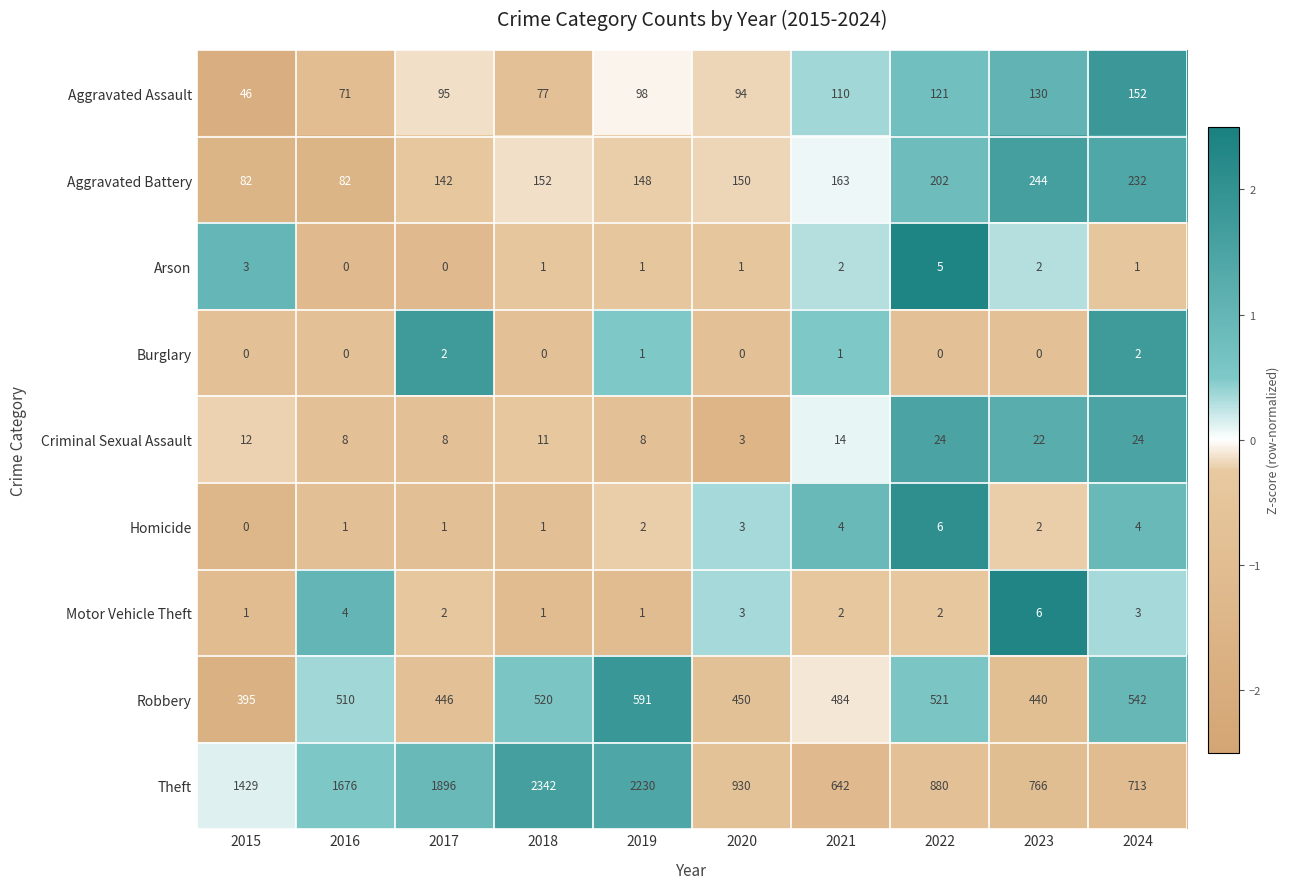

At which label does Aggravated Assault reach its peak?

2024